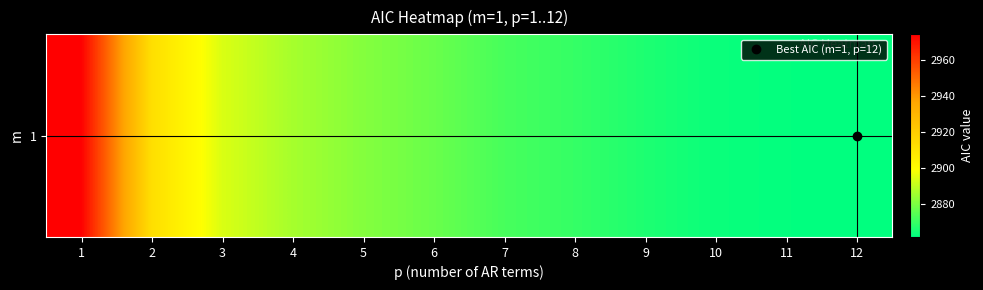

Reading left to right, transcribe all the data shown in this chart.

2974.4	2912.6	2893.7	2886.1	2881.1	2877.2	2872.2	2869.4	2865.9	2863.1	2862.0	2861.6